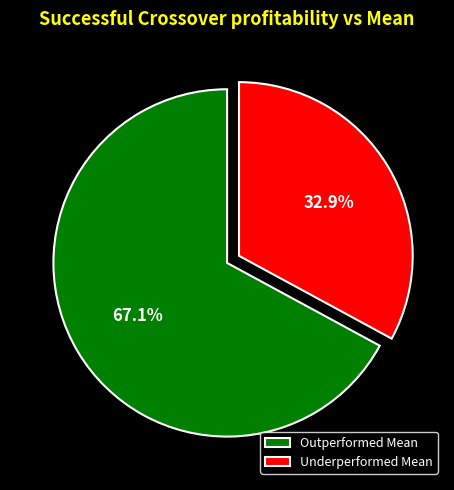

Does Outperformed Mean represent more than half of the total?

Yes